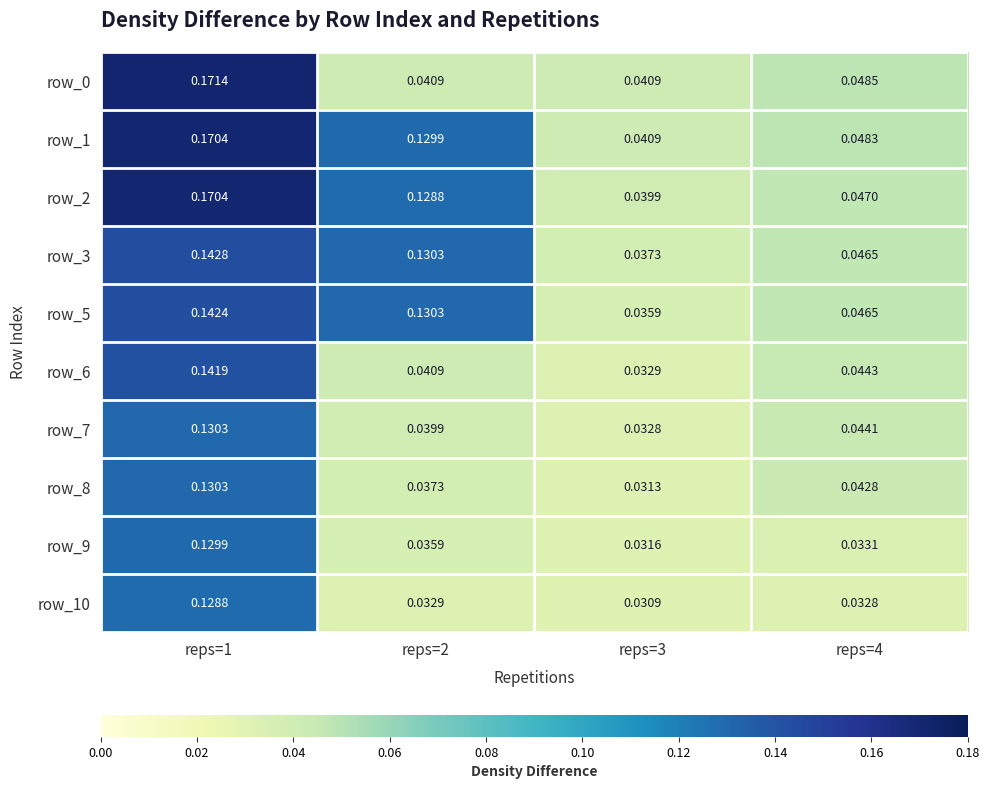

Is the value of row_10 at reps=4 greater than the value of row_6 at reps=2?

No